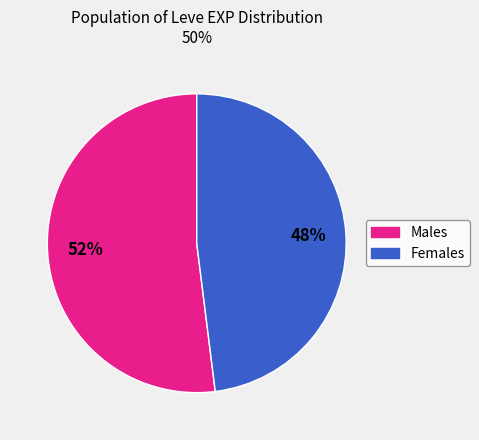

How many slices are in this pie chart?

2